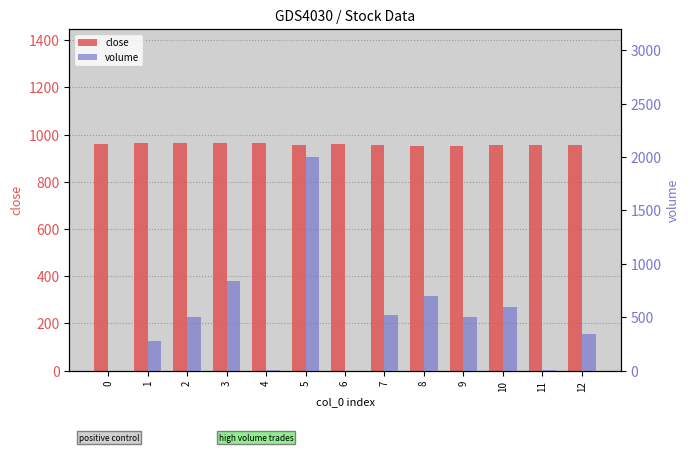

What is the spread (max minus min) of values at 5?

1043.0